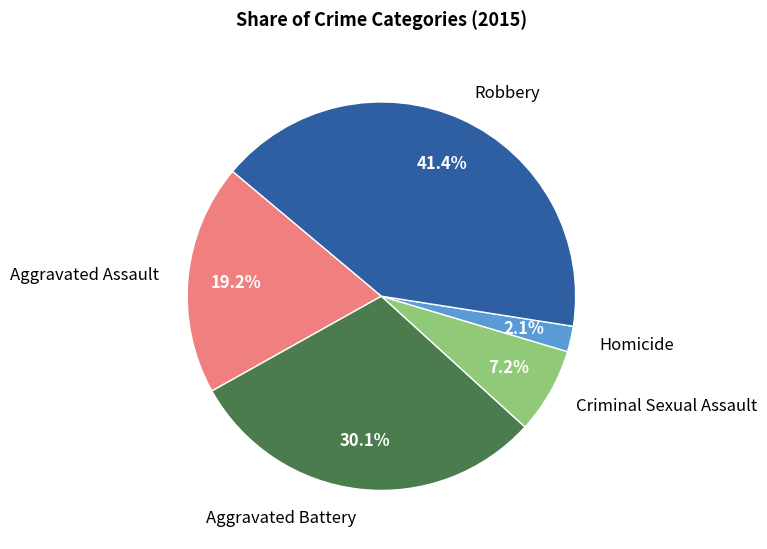

Count the number of slices in the pie.

5